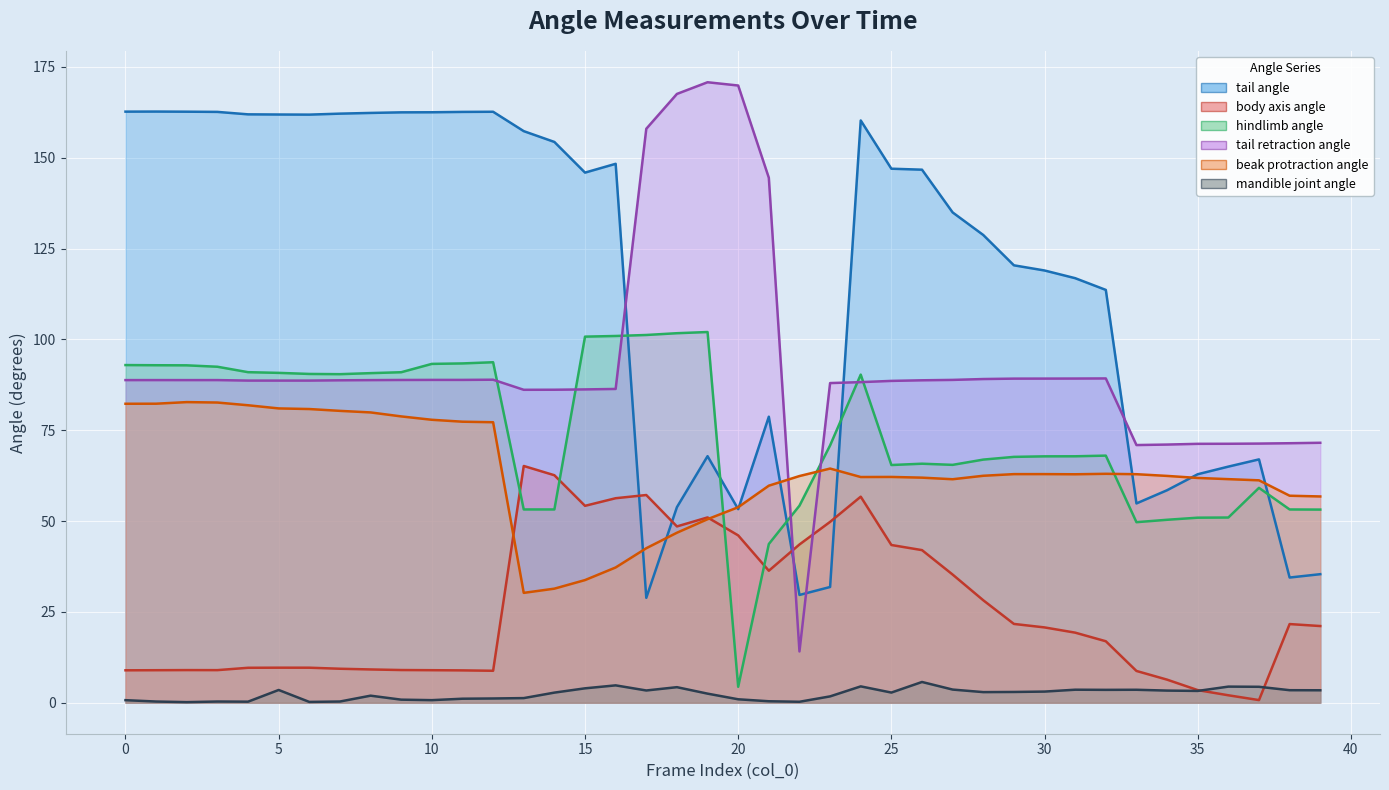

What is the spread (max minus min) of values at 12?

161.5